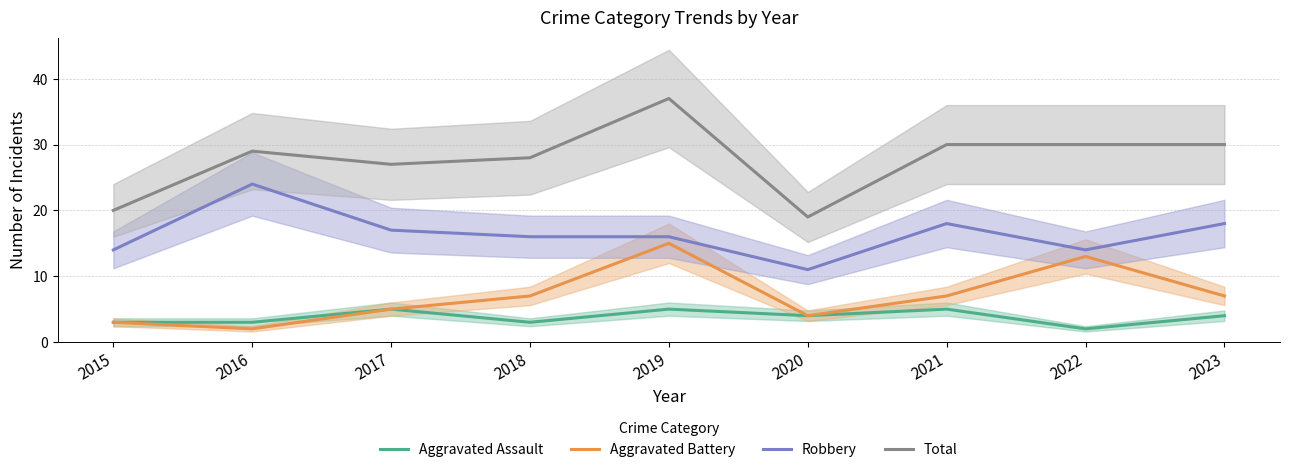

Does the chart display data point markers on the line(s)?

No